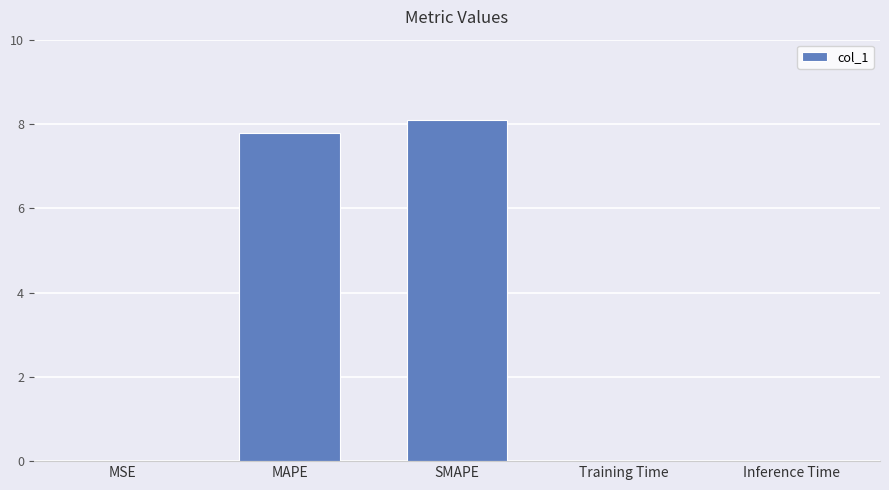

At which label is the value closest to 4?

MAPE